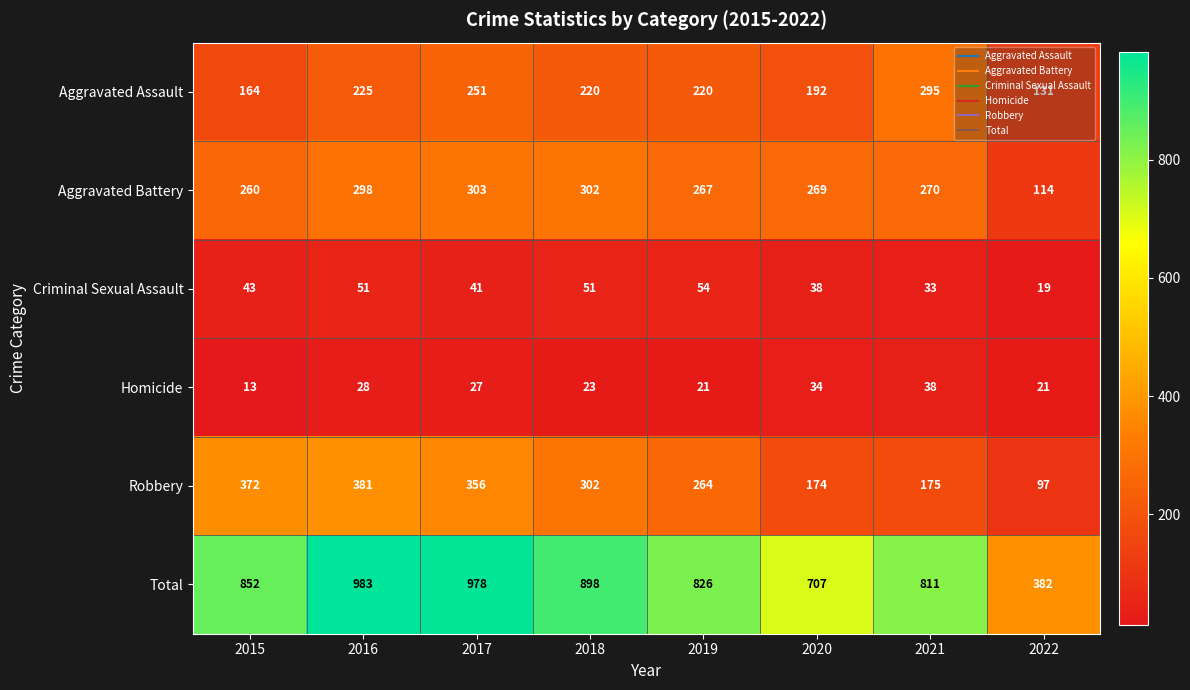

List the series in order of their peak value, lowest first.

Homicide, Criminal Sexual Assault, Aggravated Assault, Aggravated Battery, Robbery, Total